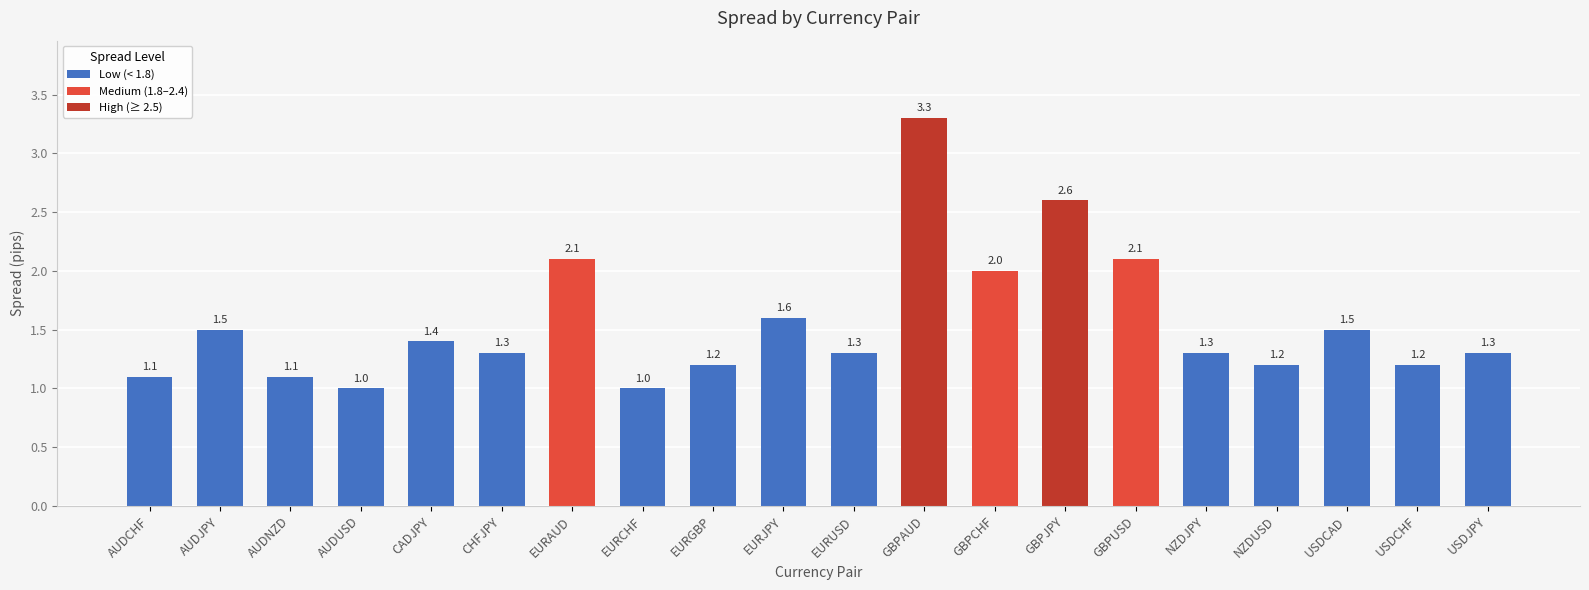

Reading left to right, extract all data points from this chart.

AUDCHF=1.1	AUDJPY=1.5	AUDNZD=1.1	AUDUSD=1.0	CADJPY=1.4	CHFJPY=1.3	EURAUD=2.1	EURCHF=1.0	EURGBP=1.2	EURJPY=1.6	EURUSD=1.3	GBPAUD=3.3	GBPCHF=2.0	GBPJPY=2.6	GBPUSD=2.1	NZDJPY=1.3	NZDUSD=1.2	USDCAD=1.5	USDCHF=1.2	USDJPY=1.3